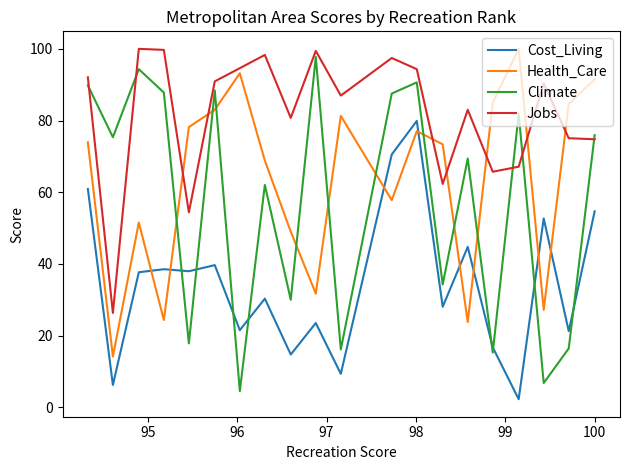

The Health_Care series shows 115.8 at 15. True or false?

False